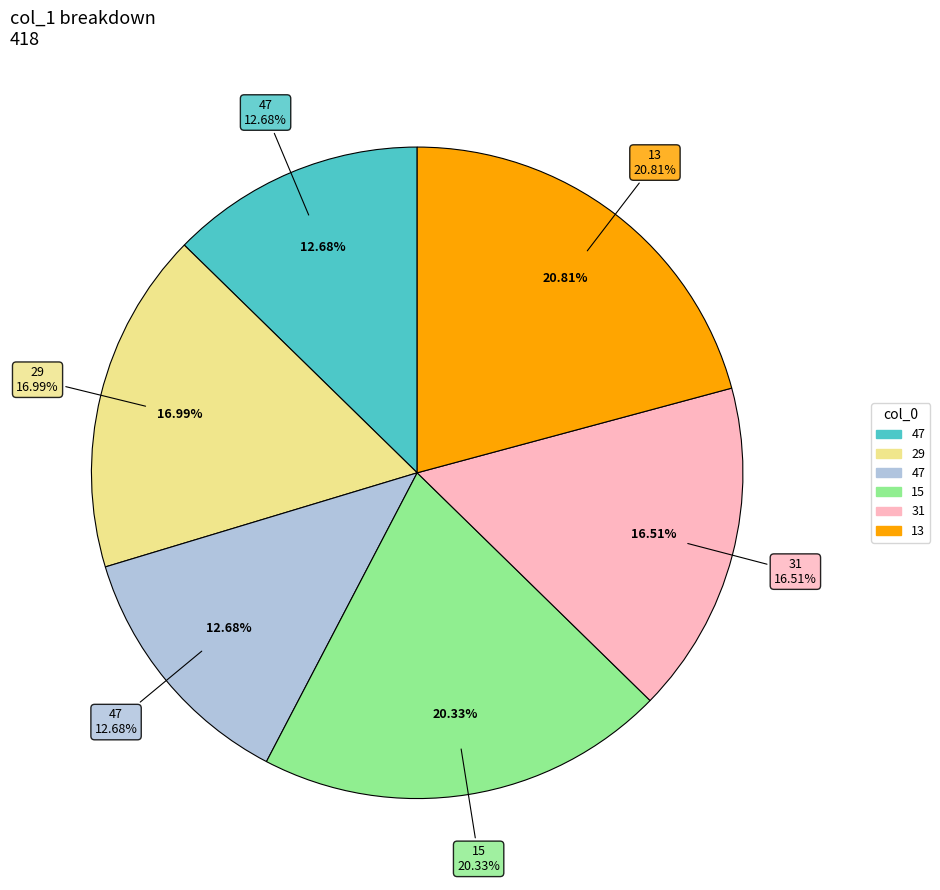

Which slice is the smallest?

47